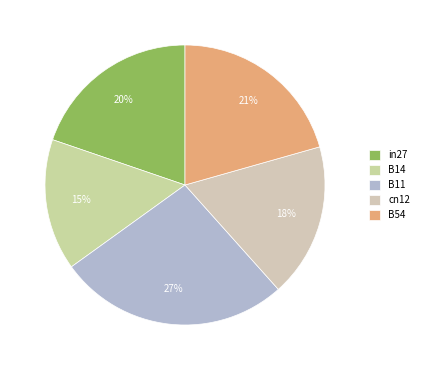

To the nearest percent, what percentage of the pie is B54?

21%